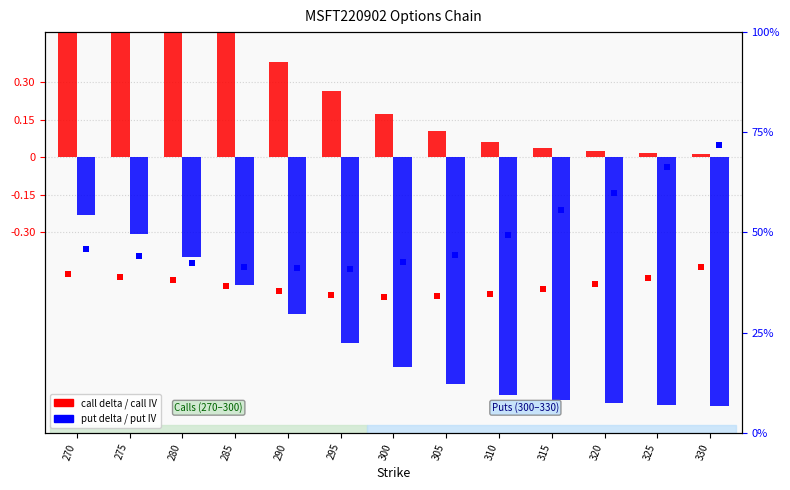

Between 300 and 325, which series saw the biggest shift?

call delta